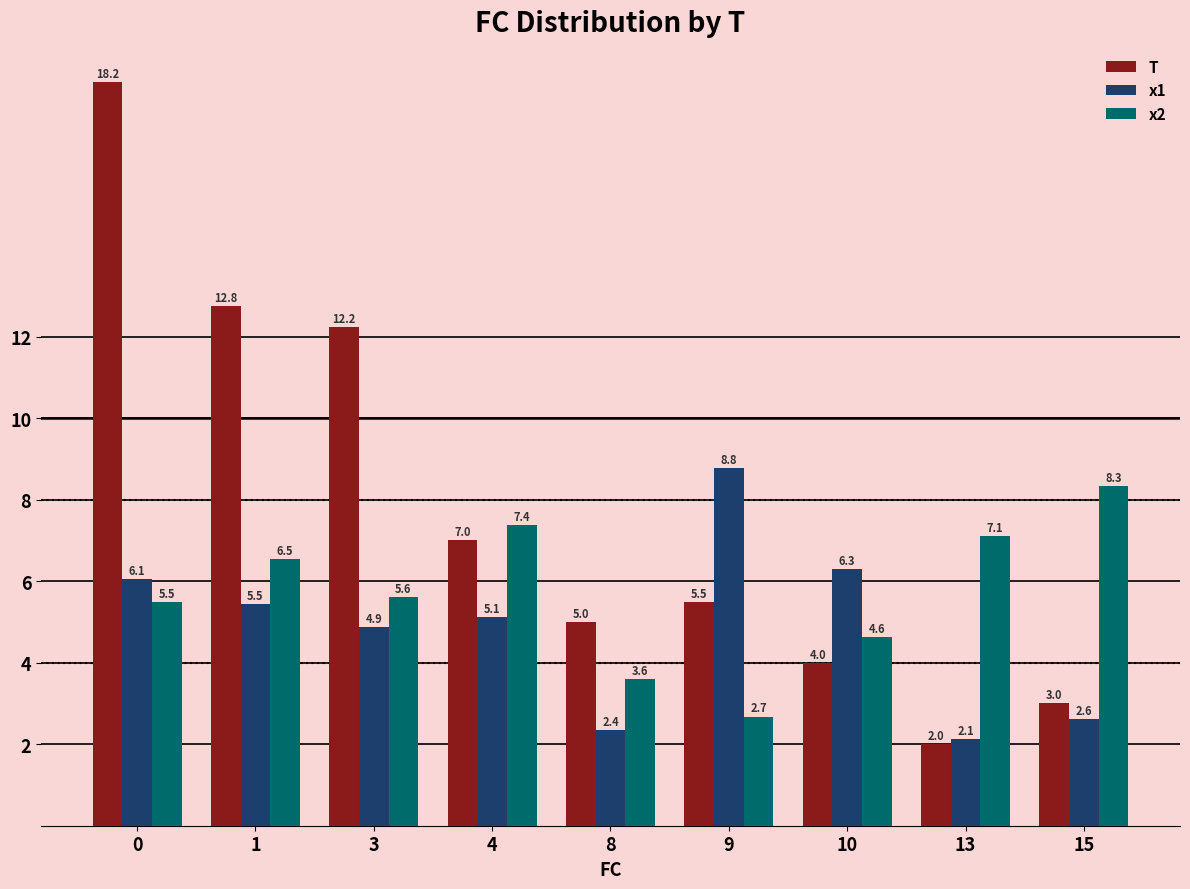

What is the minimum value shown in the chart?

2.0